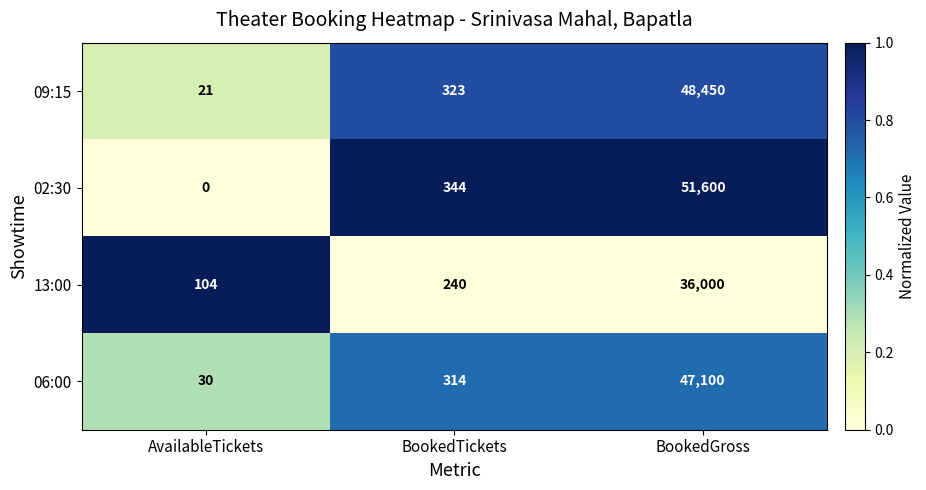

What is the difference between the 02:30 values at BookedTickets and AvailableTickets?

344